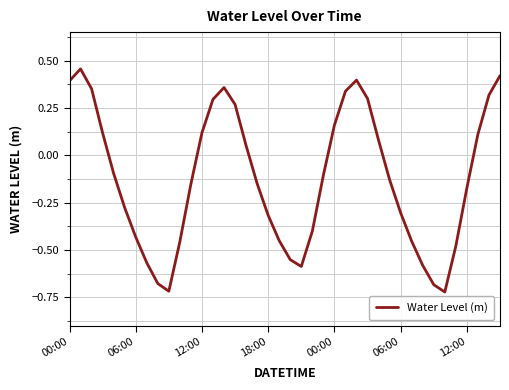

How many values are below 0?

23